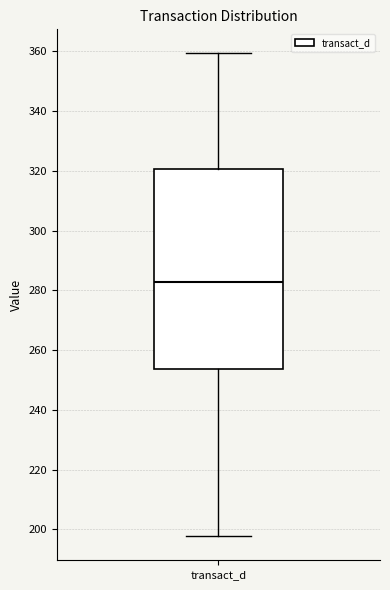

Transcribe this box plot: give where the median line is, the range the box spans, and where the two whiskers end, as read against the y-axis. The values are not printed on the chart, so give them approximately, as read against the axis.

median 282, box 254 to 320, whiskers 198 to 360